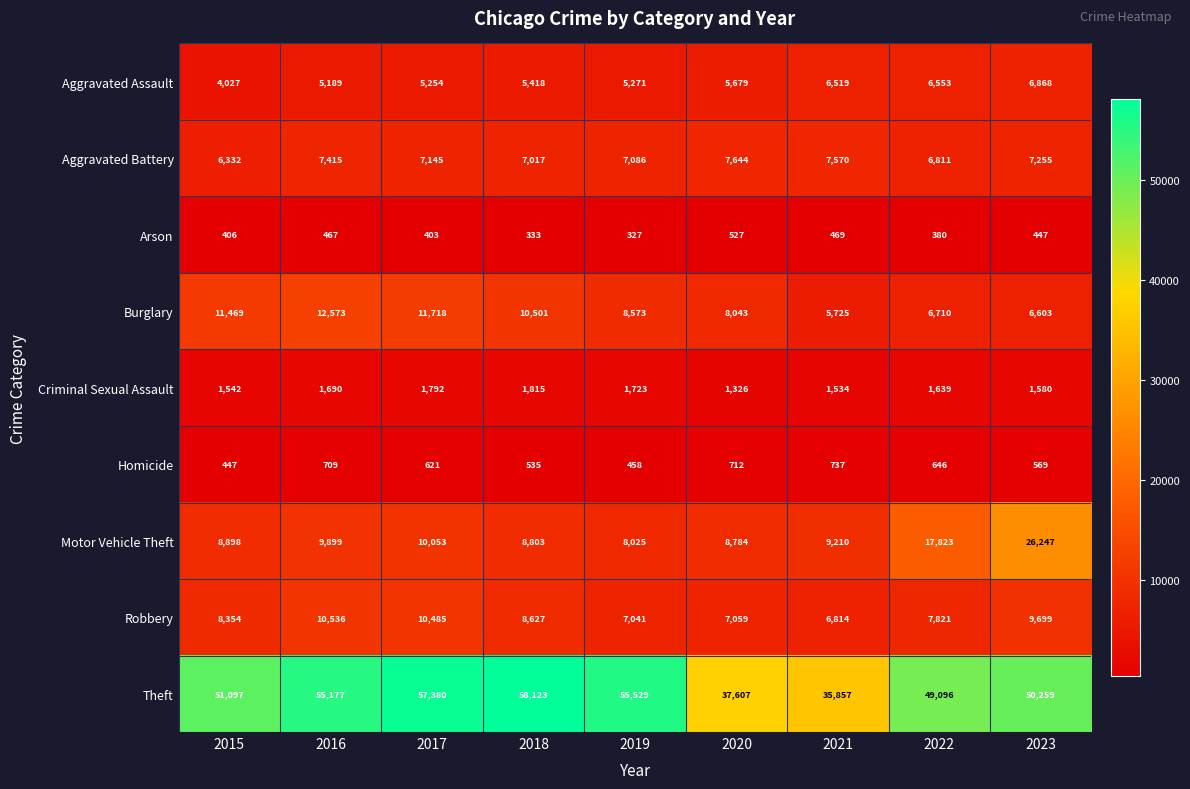

Which series has the widest spread of values?

Theft